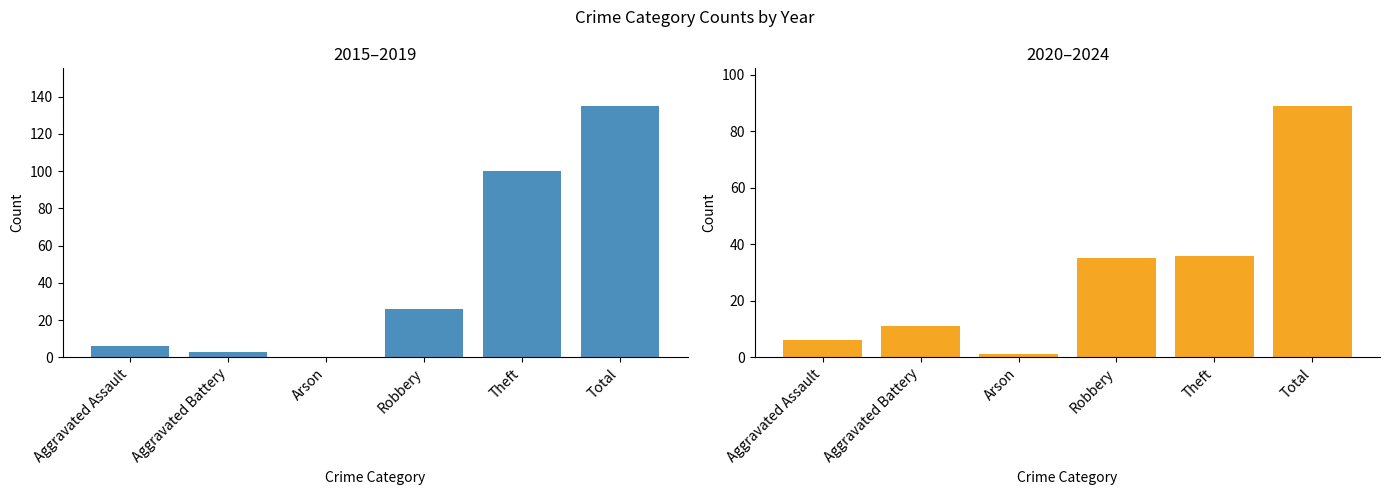

Which label corresponds to the largest value in the chart?

Total